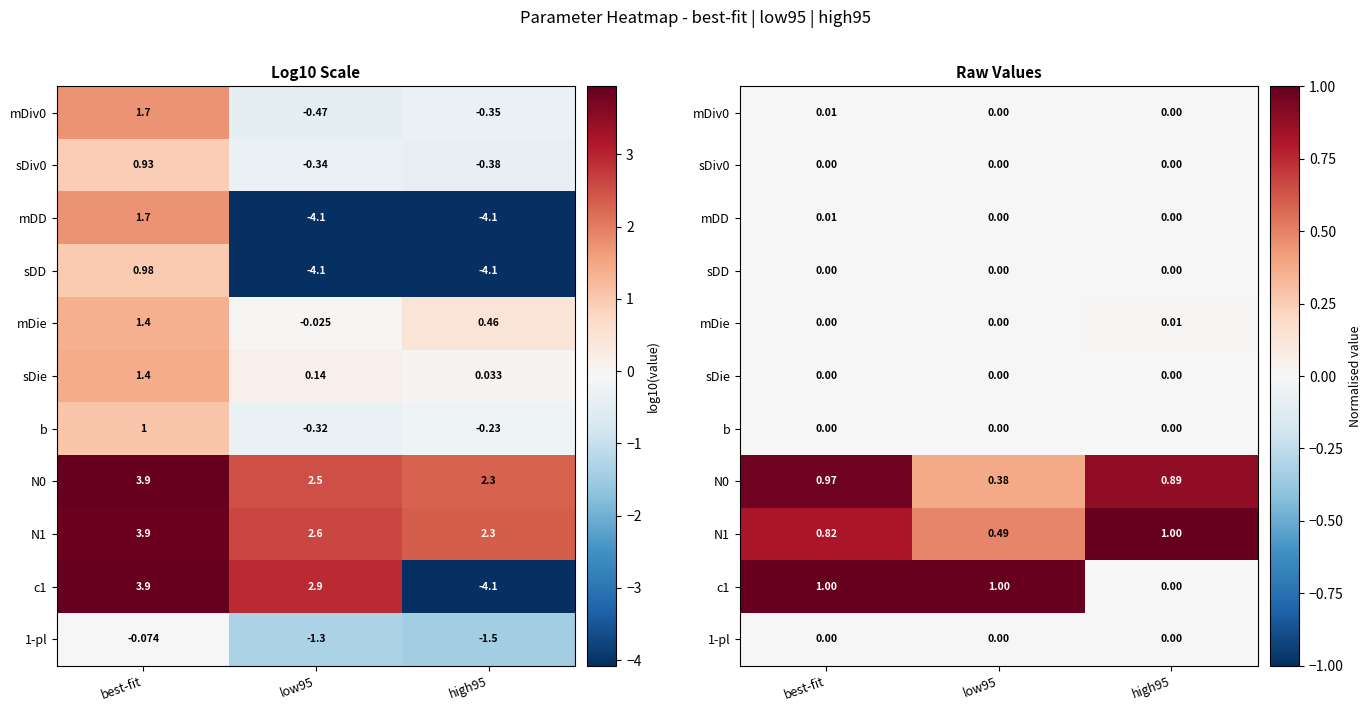

At which category does the chart reach its minimum across all series?

low95